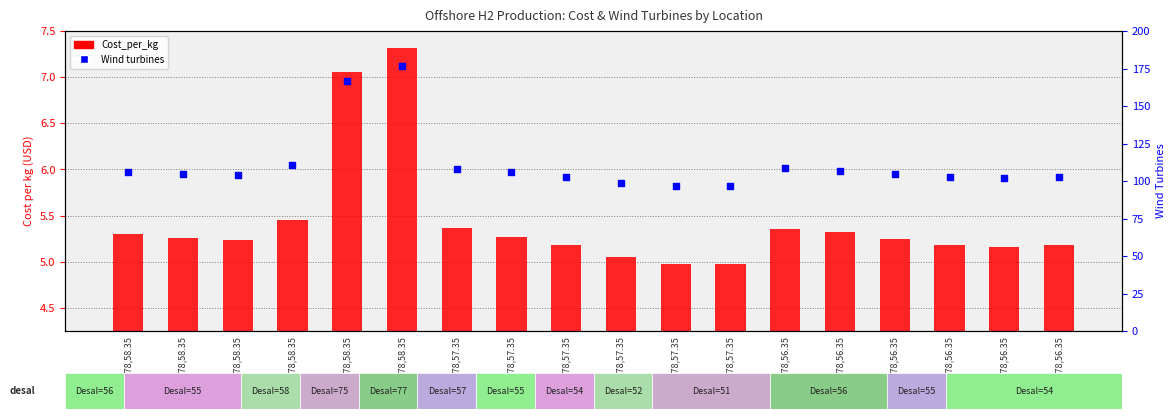

Between 3.78,56.35 and 3.78,57.35, which is larger?

3.78,56.35